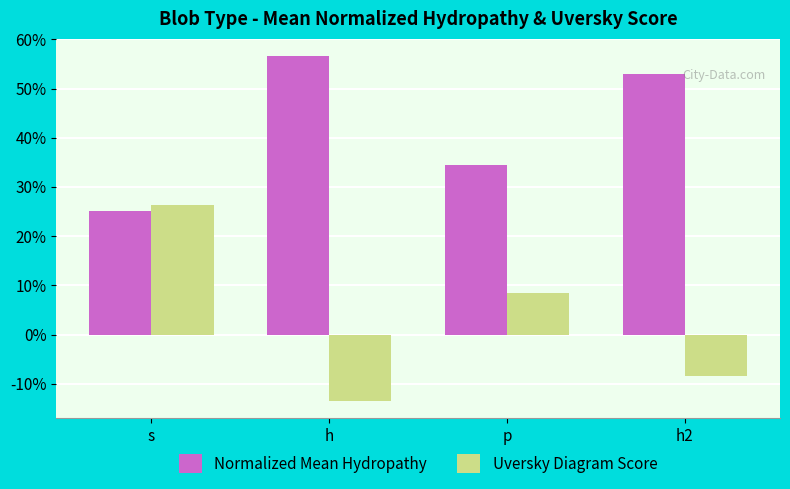

Which series has the widest spread of values?

Uversky Diagram Score